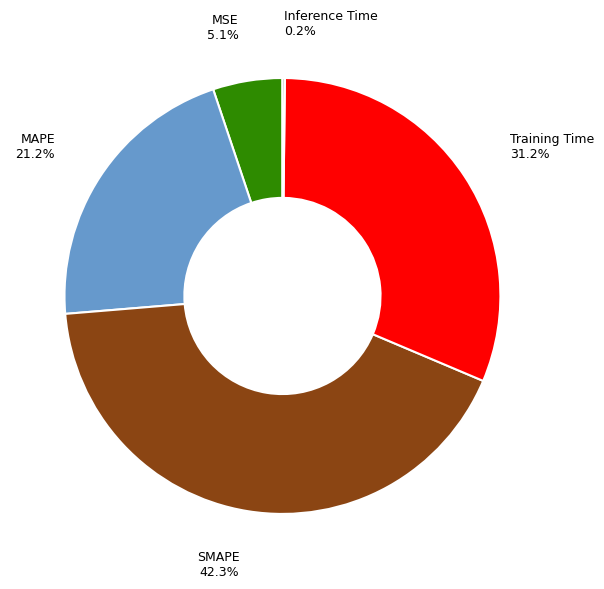

Is there a majority slice in this chart?

No